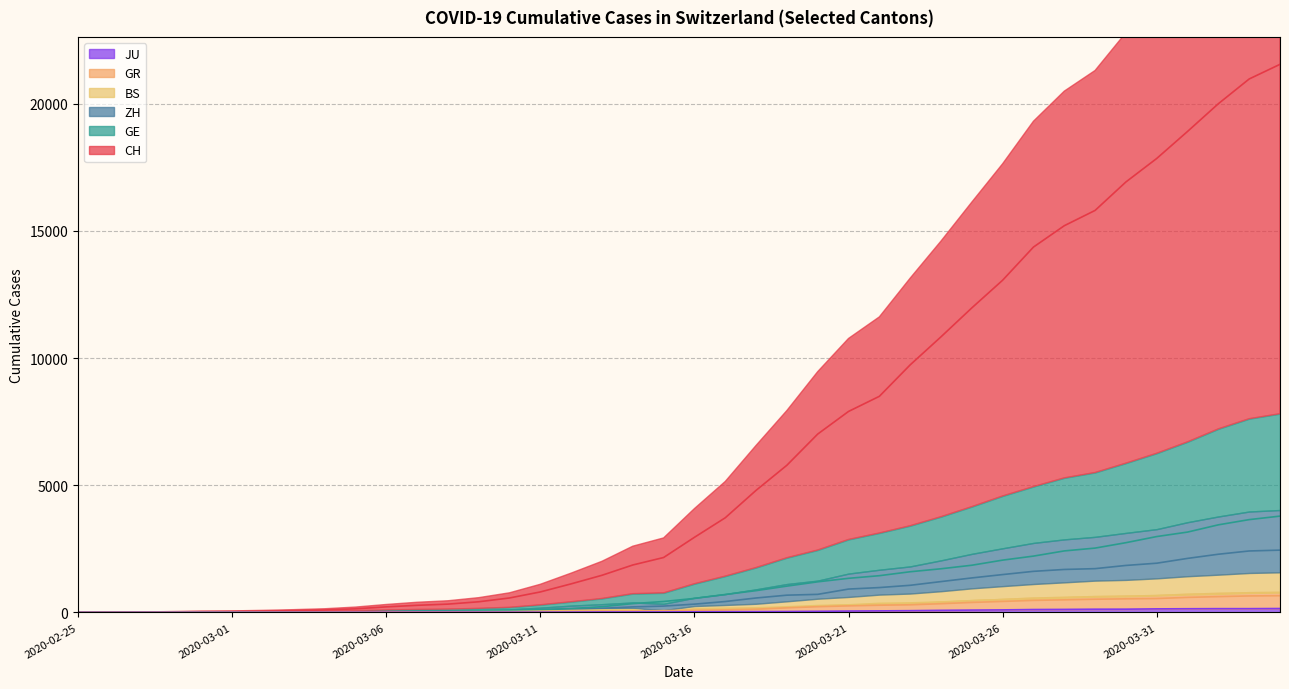

What position from the right is 2020-03-20?

16